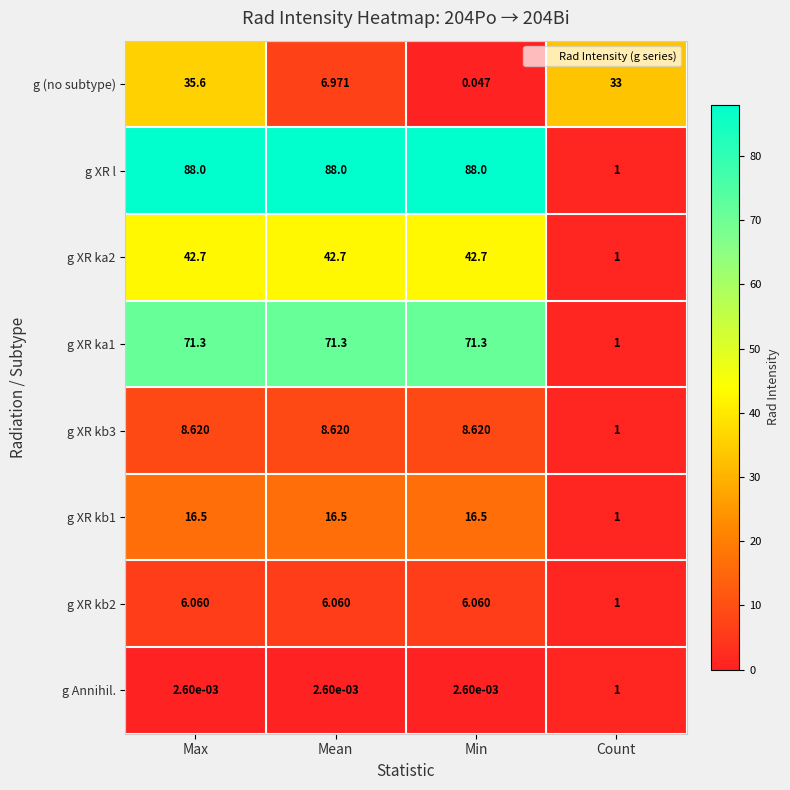

Which series has the largest total across all categories?

g XR l